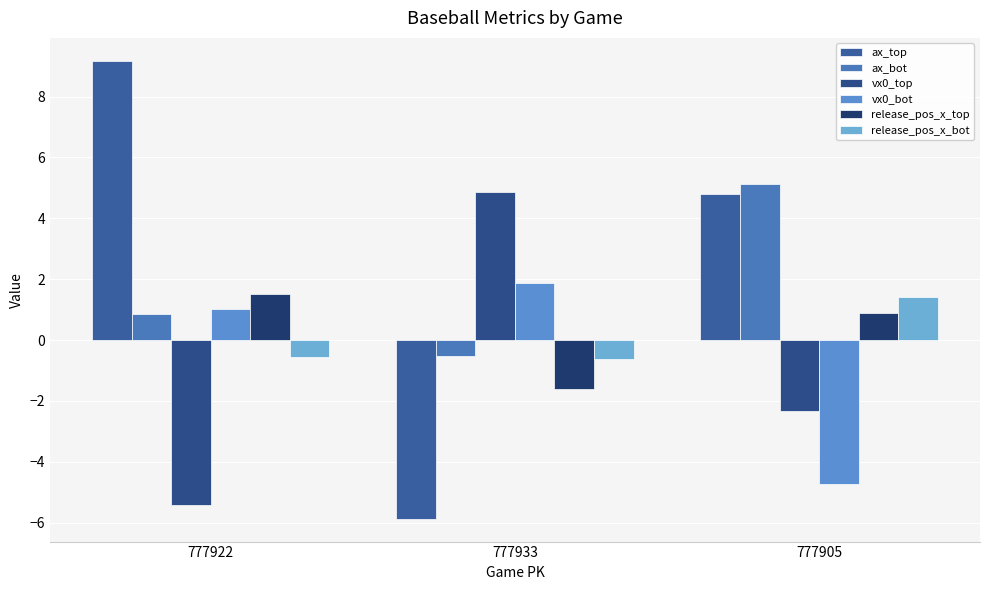

Is it true that ax_top equals -3.1 at 777933?

False